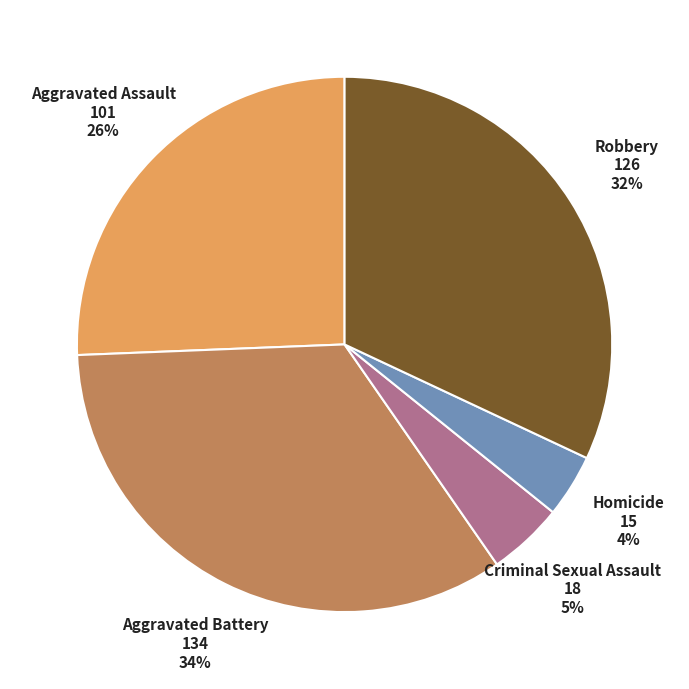

Does any single category account for the majority?

No